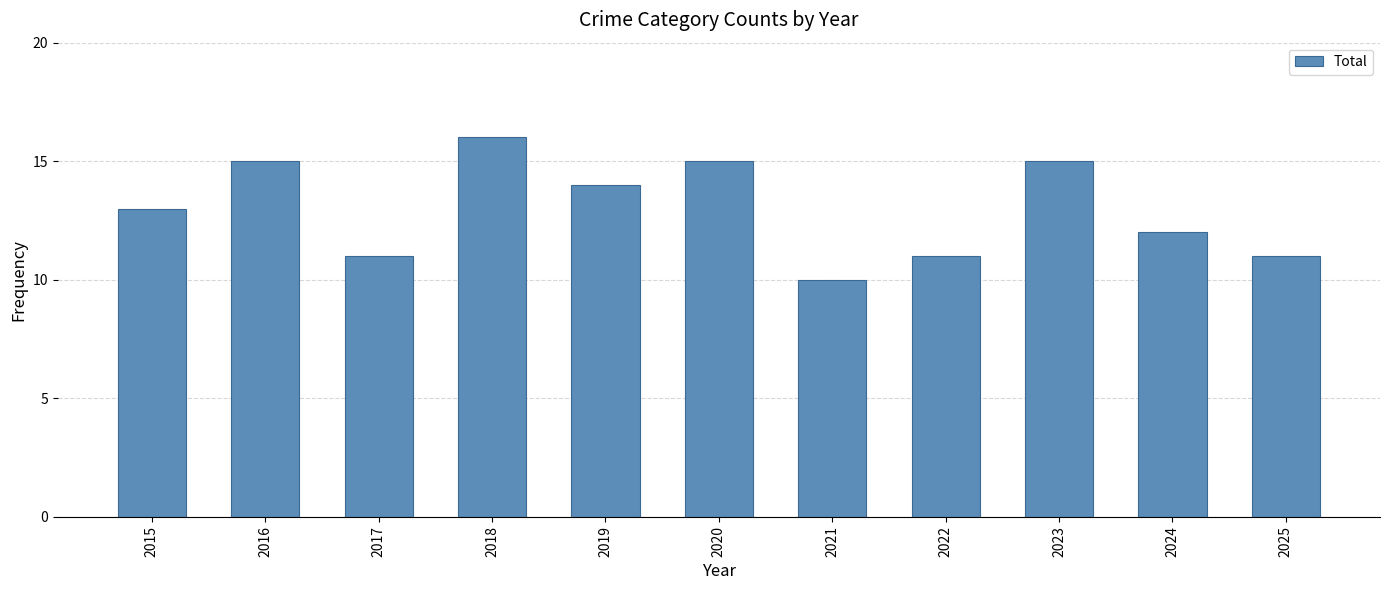

What is the sum of the values at 2023 and 2019?

29